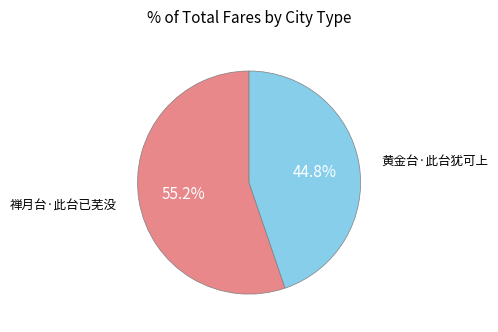

To the nearest percent, what is the difference between the 禅月台·此台已芜没 and 黄金台·此台犹可上 slice percentages?

10%